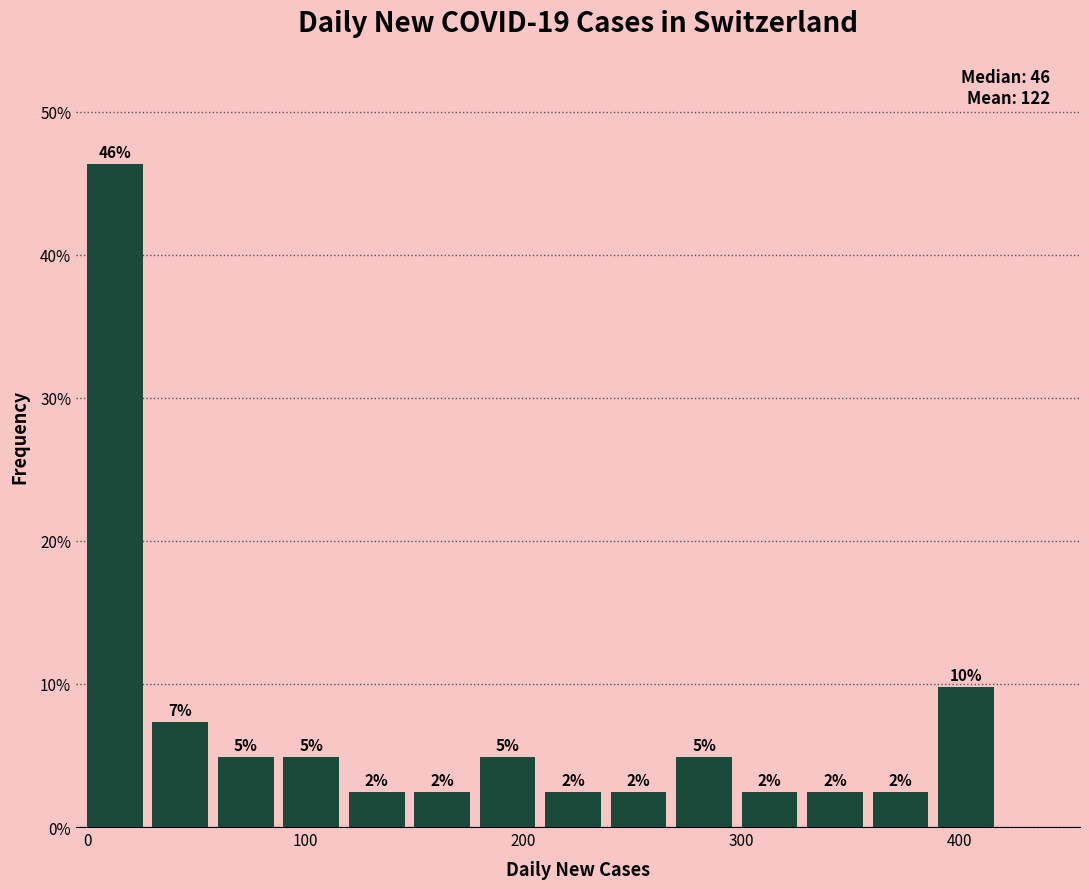

Around what value on the x-axis is the tallest bar? Give the approximate position of its centre, as read against the axis.

10